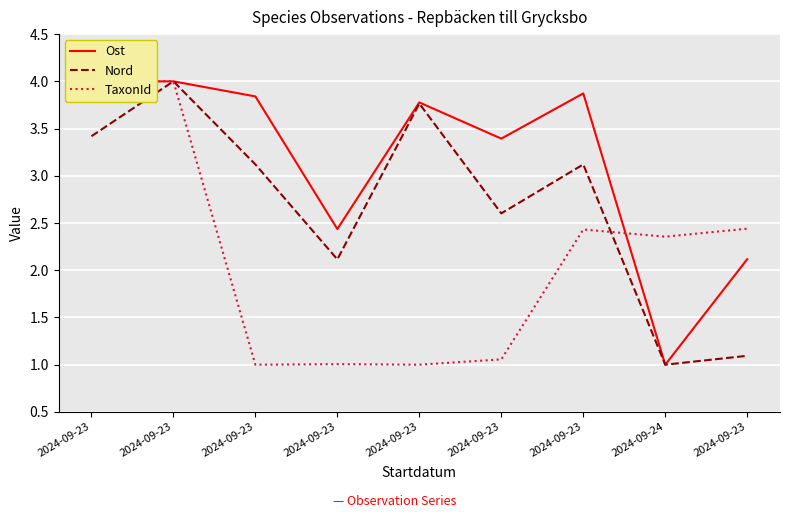

Is the value of Nord at 2024-09-23 greater than the value of Ost at 2024-09-23?

No